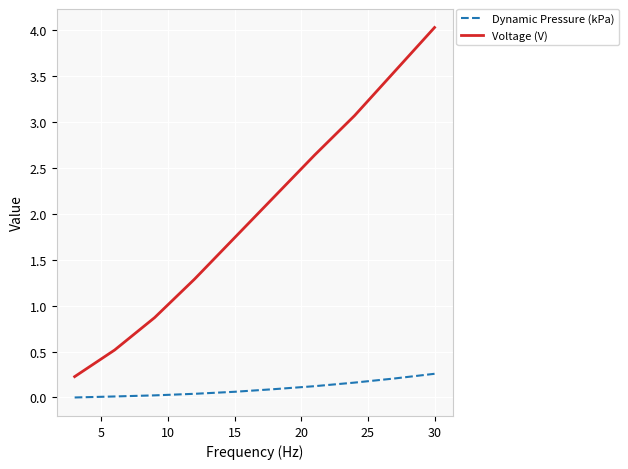

Which series has the largest total across all categories?

Voltage (V)